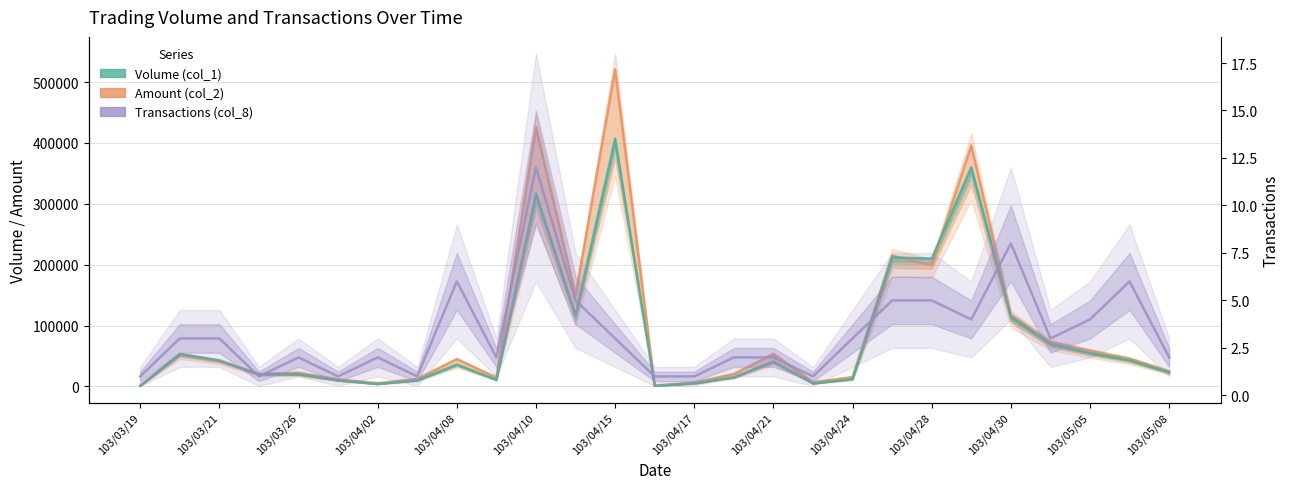

True or false: Volume (col_1) and Transactions (col_8) intersect in this chart.

False